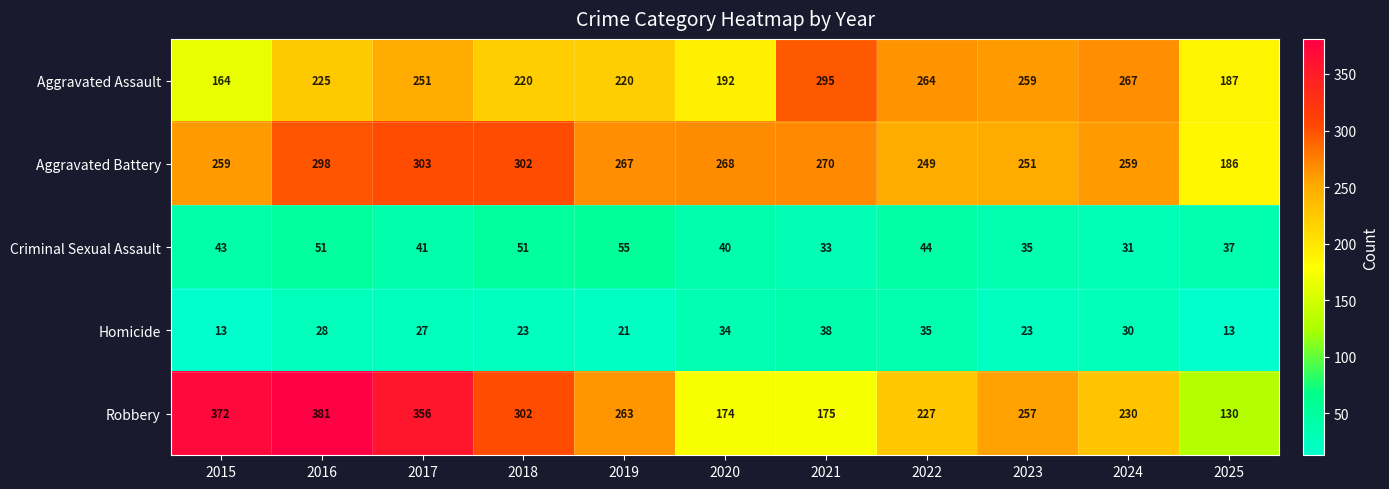

Which series has the largest total across all categories?

Aggravated Battery